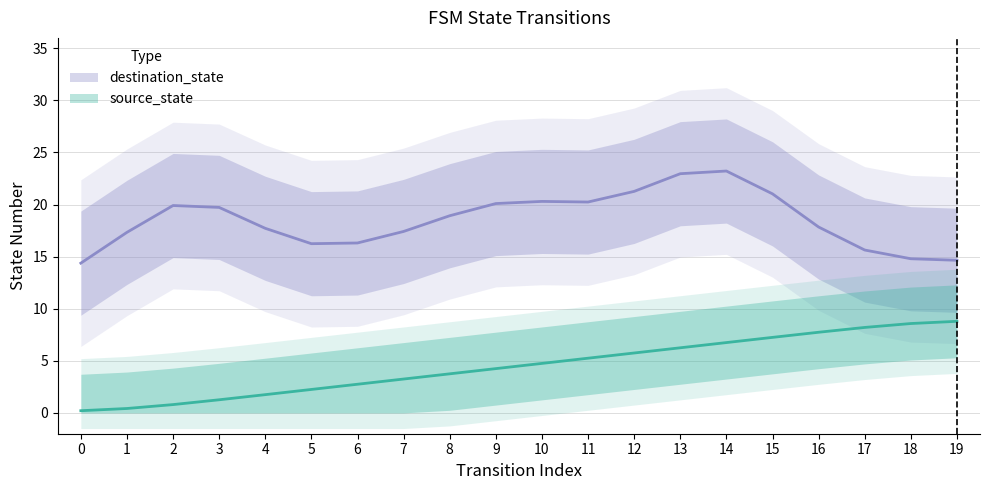

Reading left to right, transcribe all the data shown in this chart.

0=0.2	1=0.4	2=0.8	3=1.3	4=1.8	5=2.3	6=2.8	7=3.2	8=3.8	9=4.2	10=4.8	11=5.2	12=5.8	13=6.2	14=6.7	15=7.2	16=7.7	17=8.2	18=8.6	19=8.8